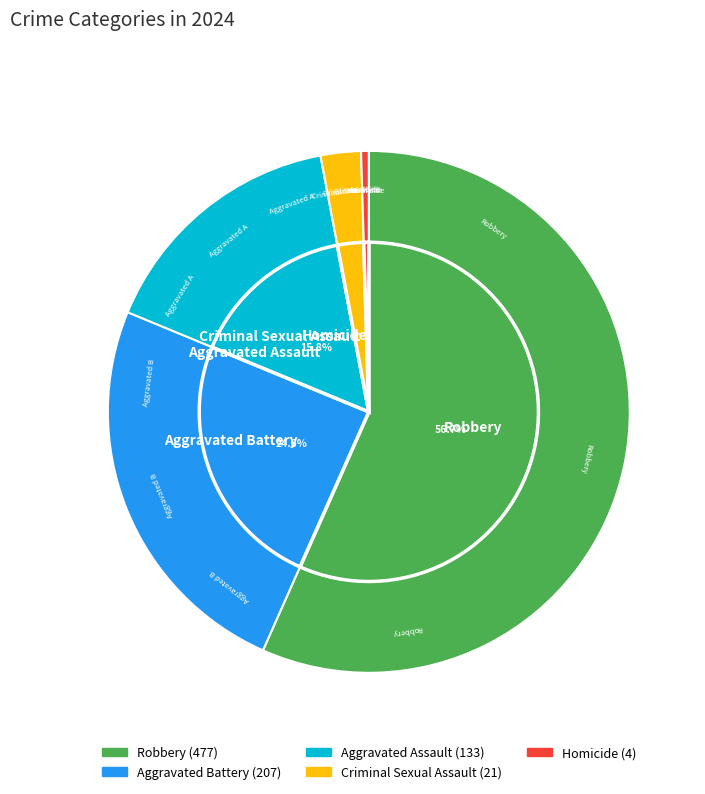

Rank the categories by value from lowest to highest.

Homicide, Criminal Sexual Assault, Aggravated Assault, Aggravated Battery, Robbery